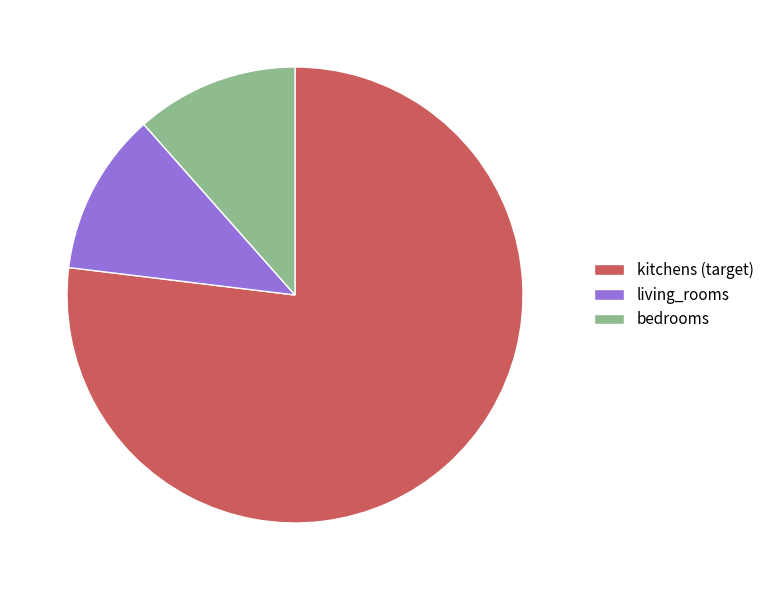

Combined, do kitchens (target) and living_rooms account for over 50%?

Yes